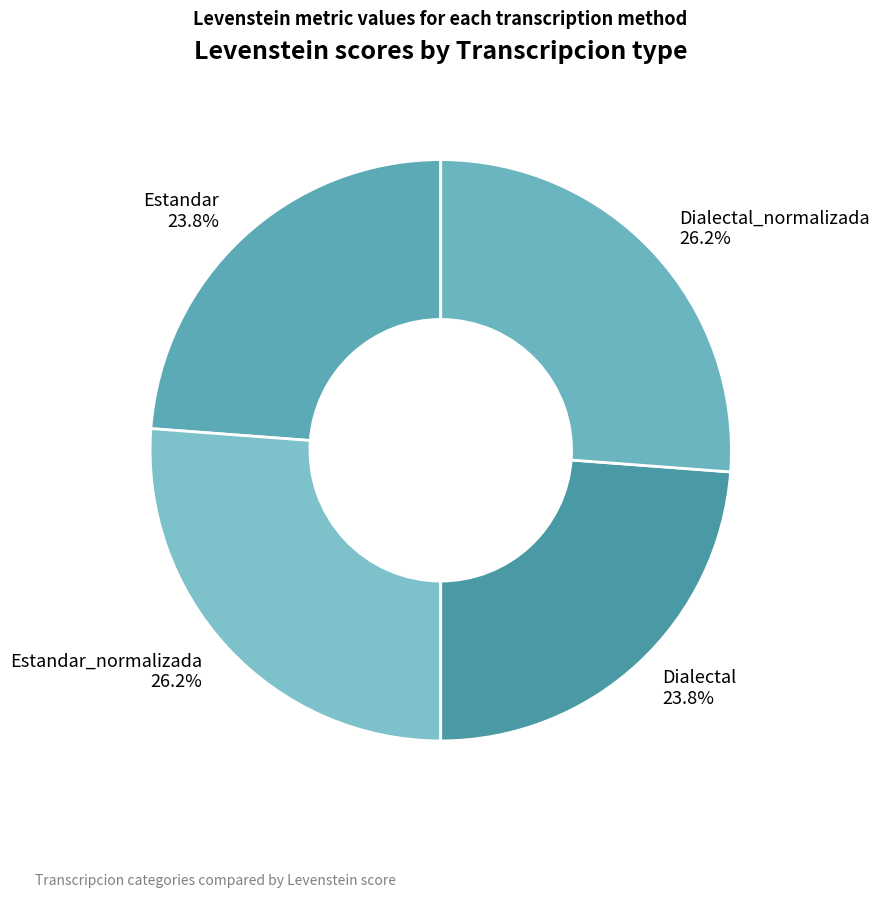

What percentage is NOT represented by Dialectal?

76.2%